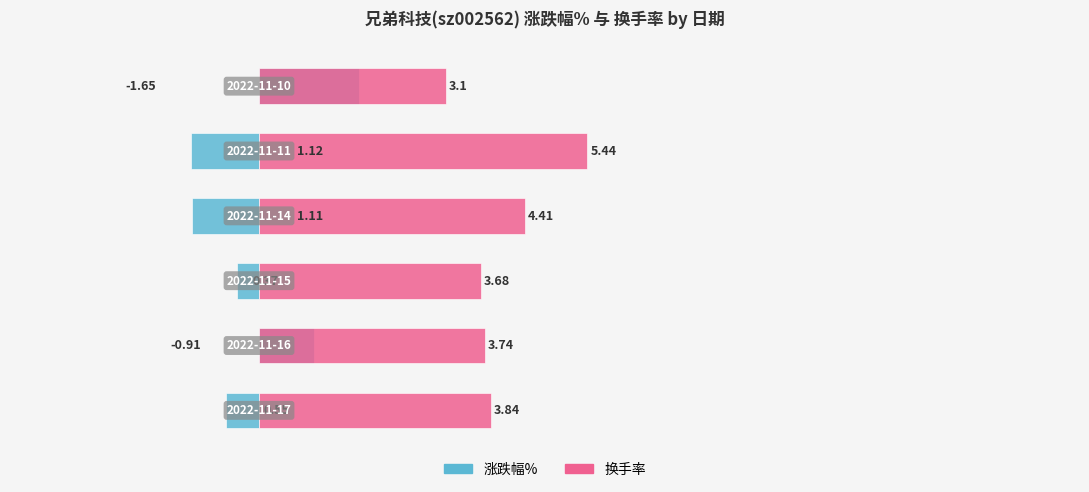

Which series has the largest range (max minus min)?

涨跌幅%